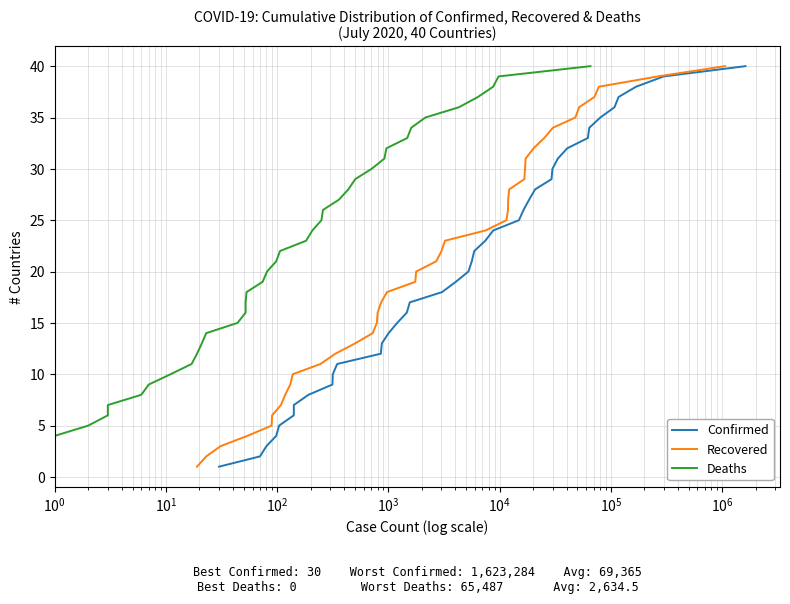

What is the maximum value for Recovered?

40